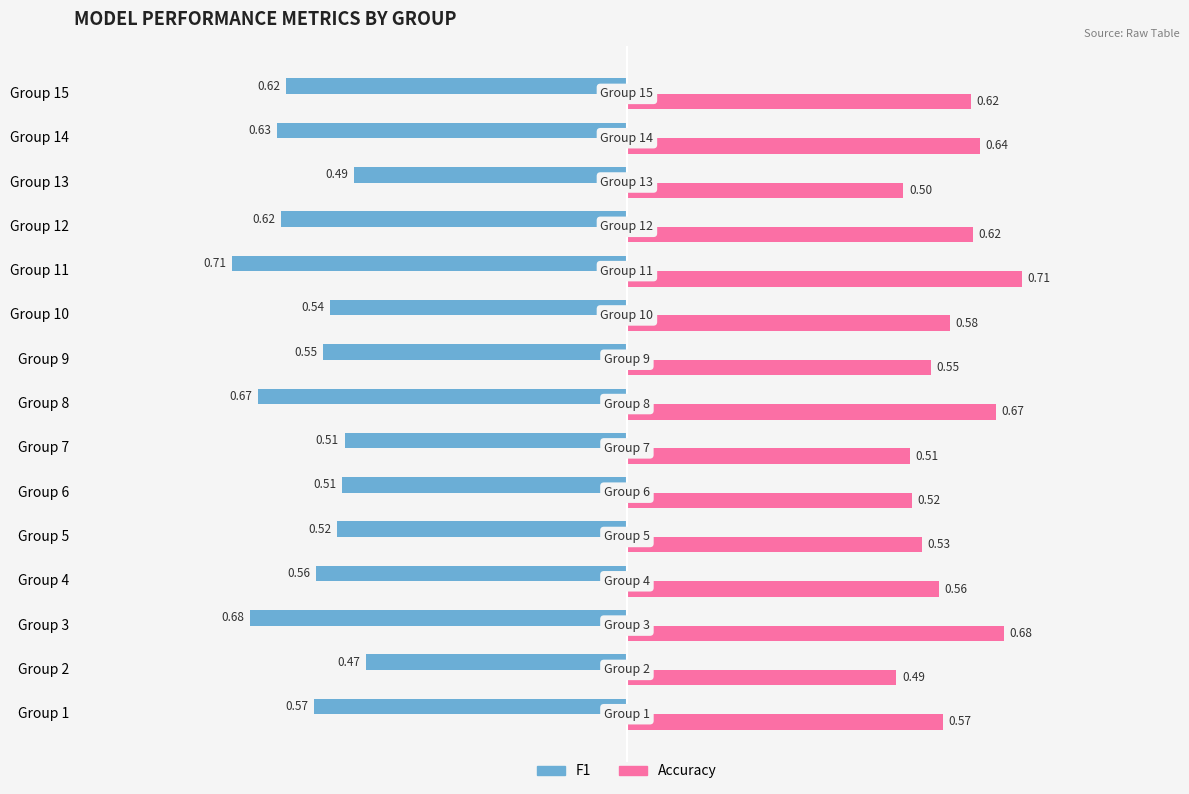

What is the sum of all Accuracy values?

8.8